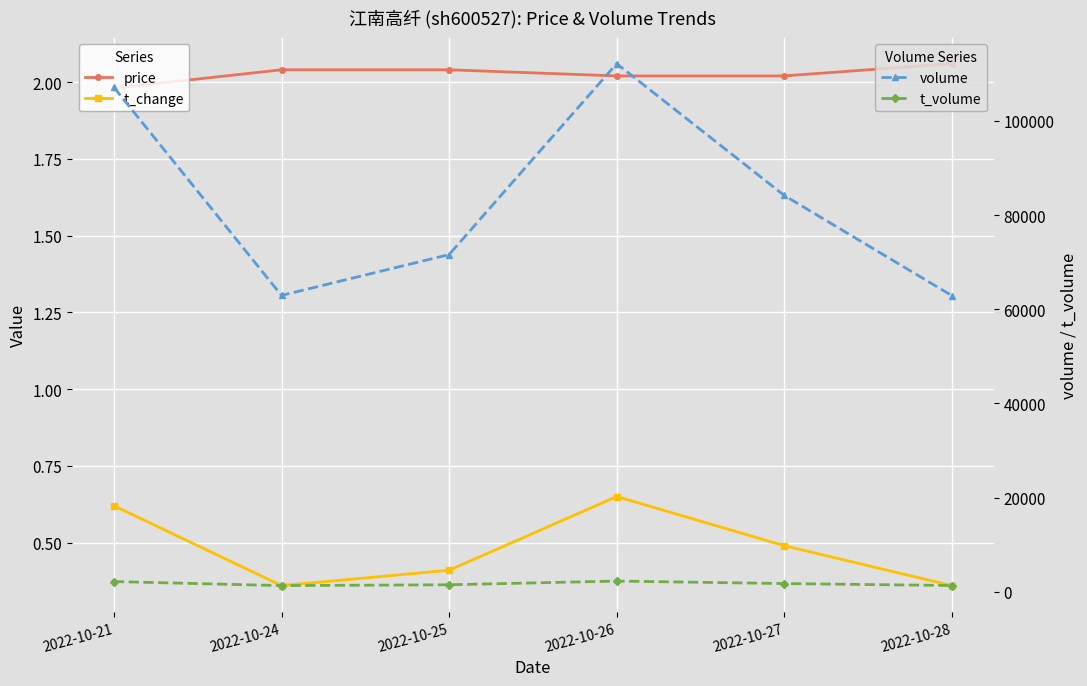

The value of t_volume at 2022-10-27 is 1718.0. True or false?

True